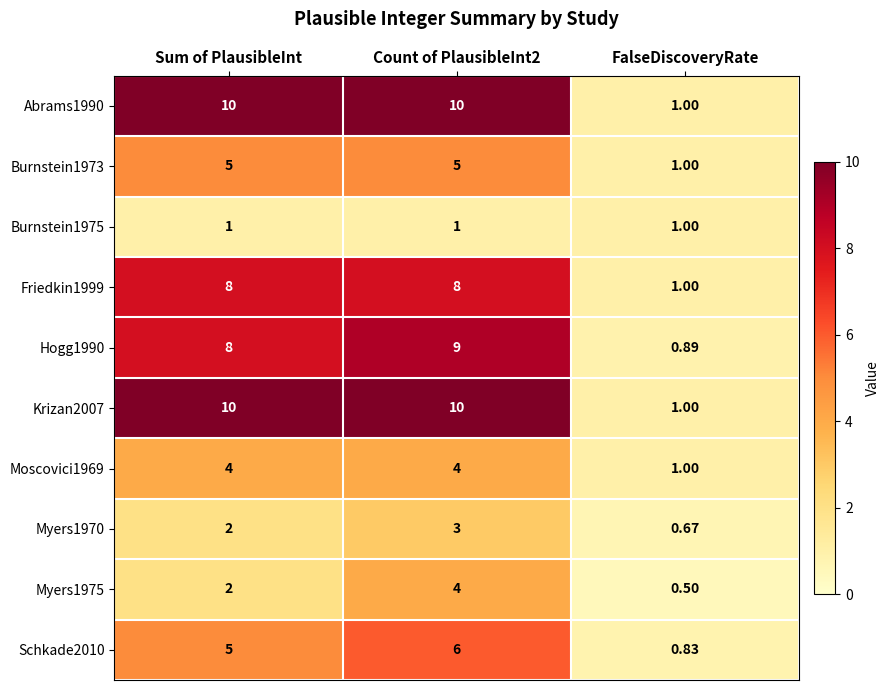

Is the value of Myers1975 at Sum of PlausibleInt greater than the value of Schkade2010 at FalseDiscoveryRate?

Yes